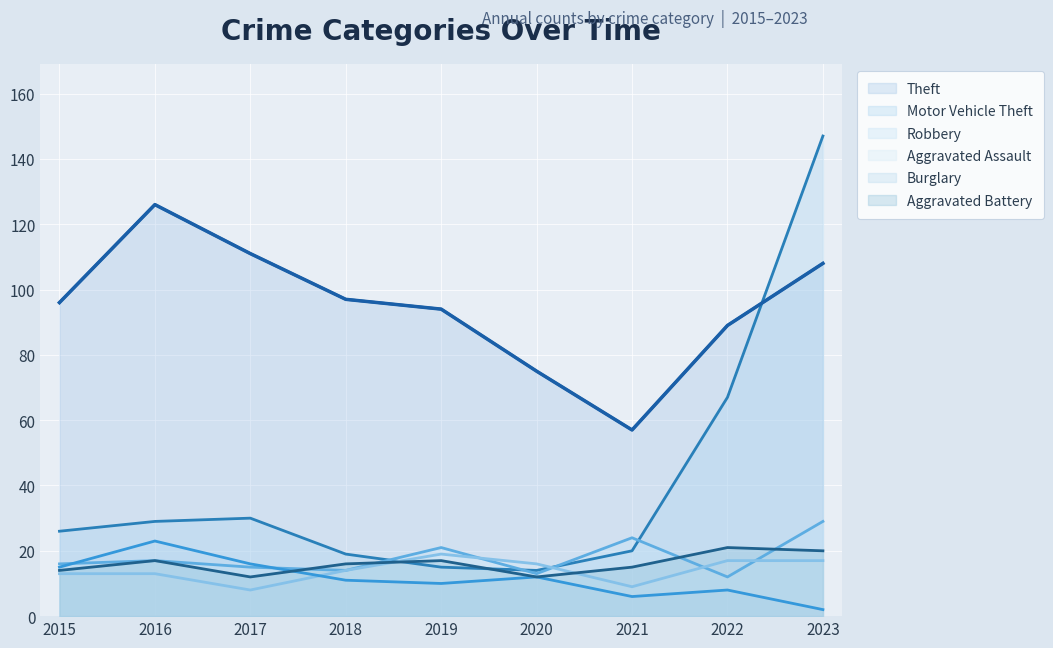

List the labels in order of Theft value, smallest first.

2021, 2020, 2022, 2019, 2015, 2018, 2023, 2017, 2016